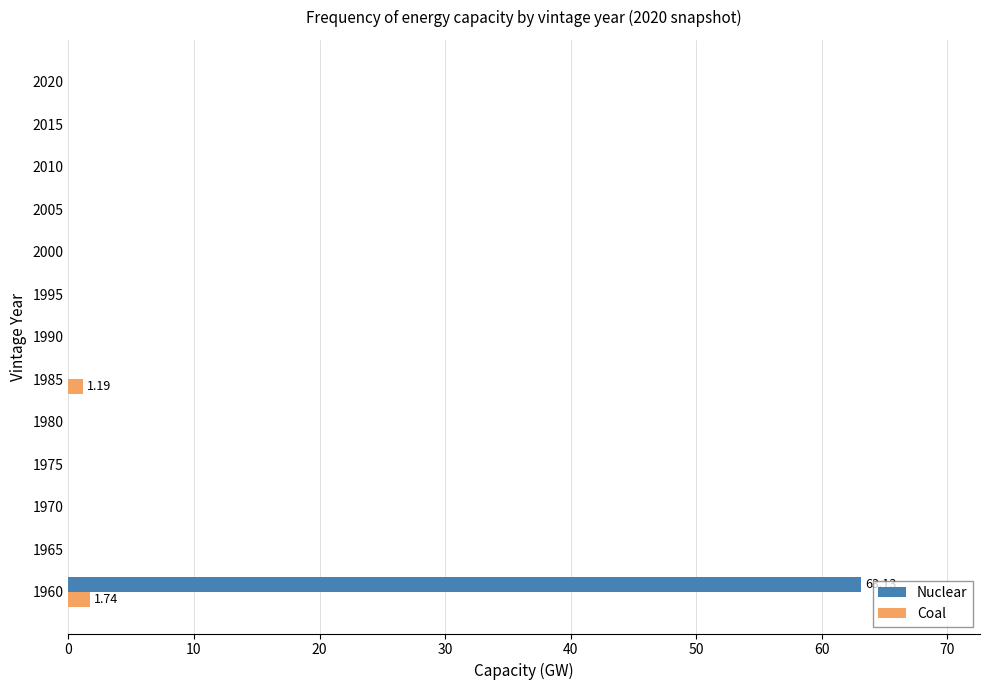

What is the sum of all Nuclear values?

63.1